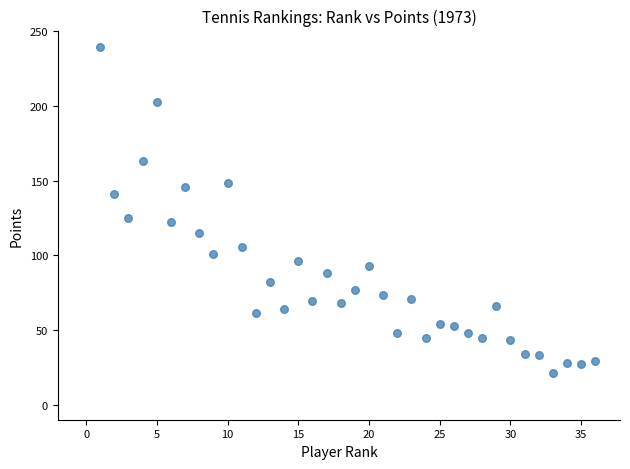

What Y value in the scatter plot is closest to 130?

125.0